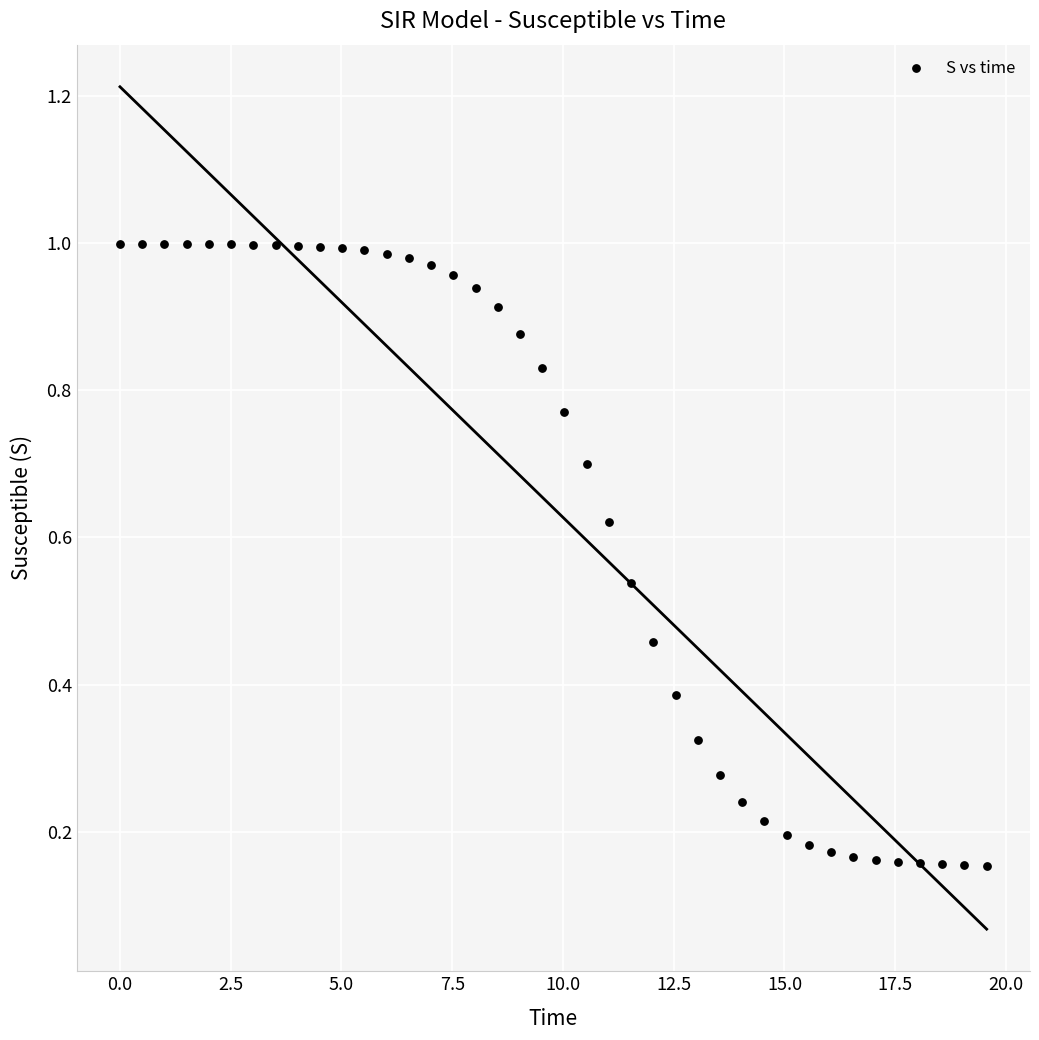

What is the range of X values (max minus min)?

19.6